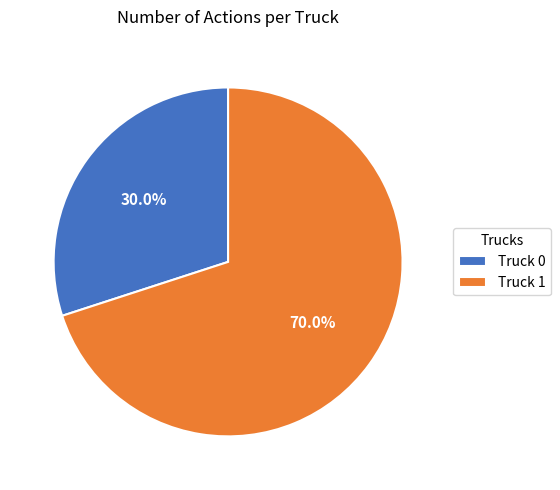

Combined, what portion of the pie is Truck 1 and Truck 0?

100.0%